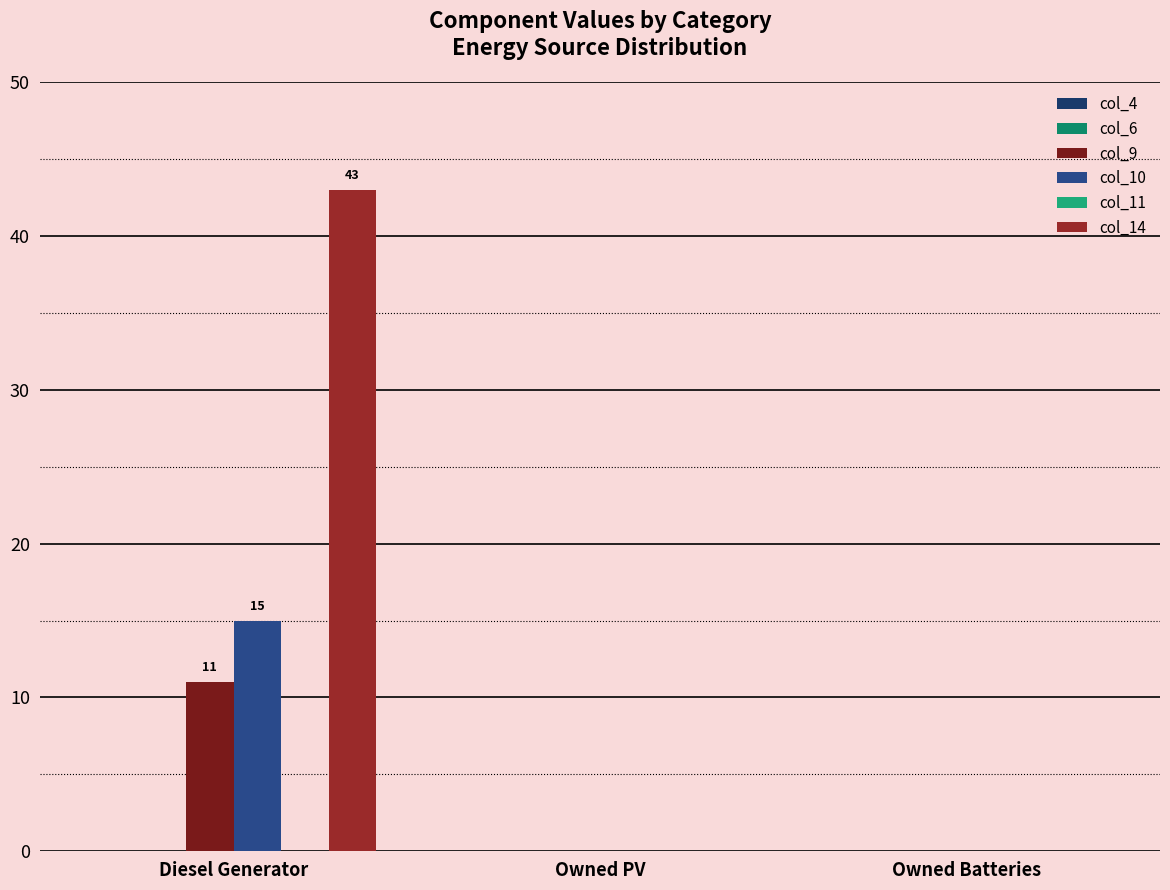

How many data points does each series have?

3